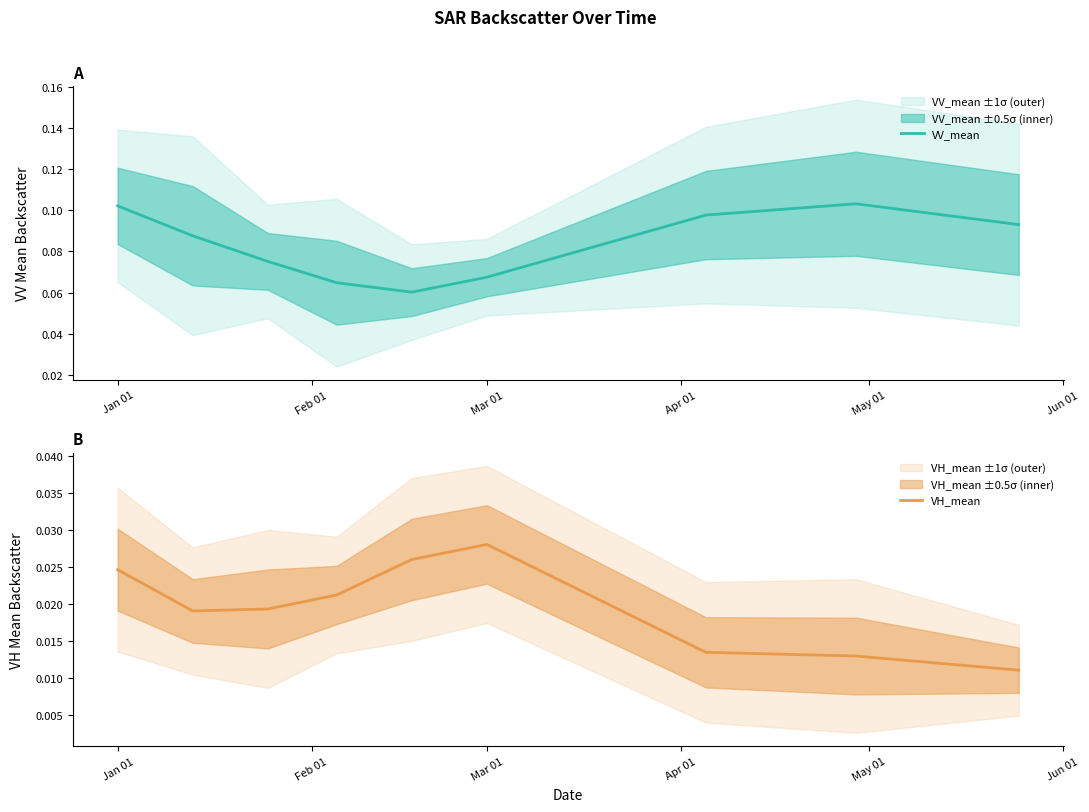

What is the average value of the VV_mean series?

0.1